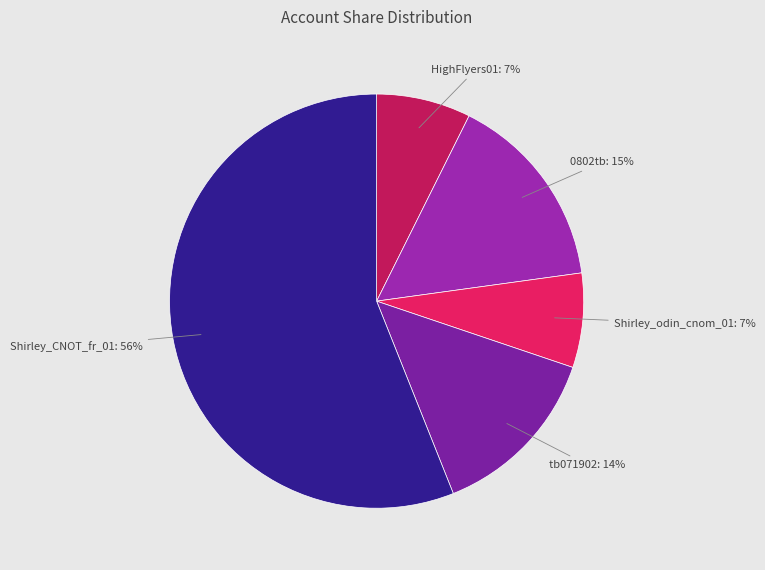

Count the number of slices in the pie.

5